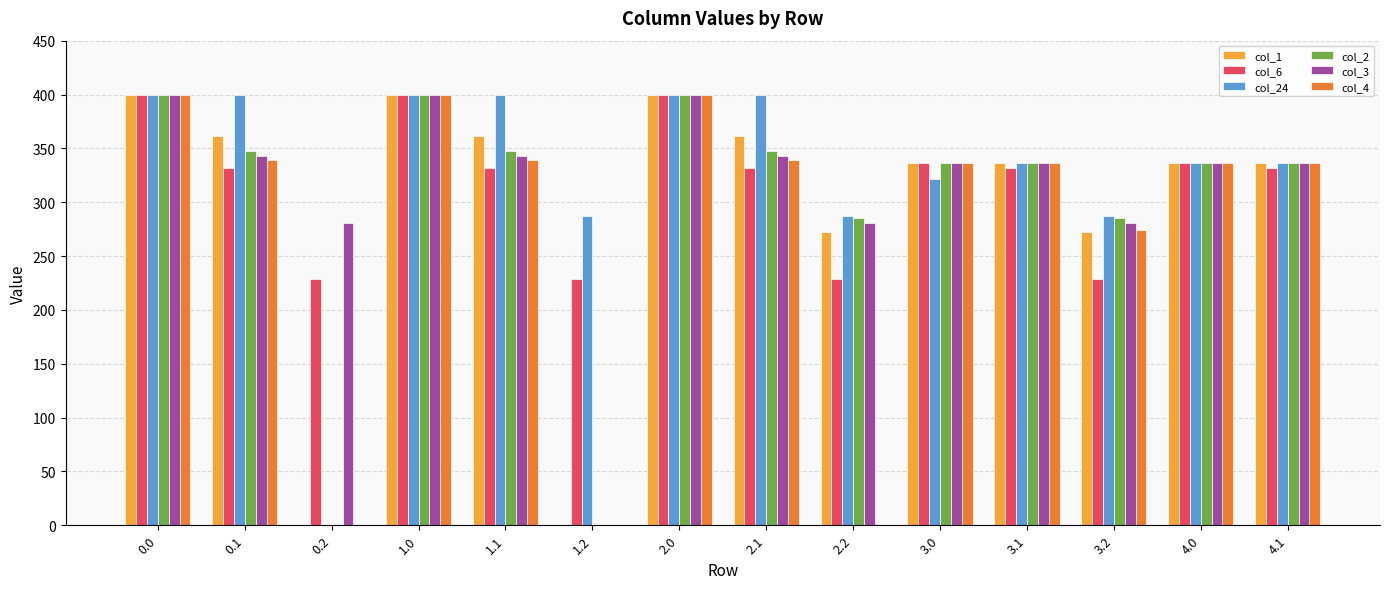

Is it true that col_24 equals 287.5 at 2.2?

True